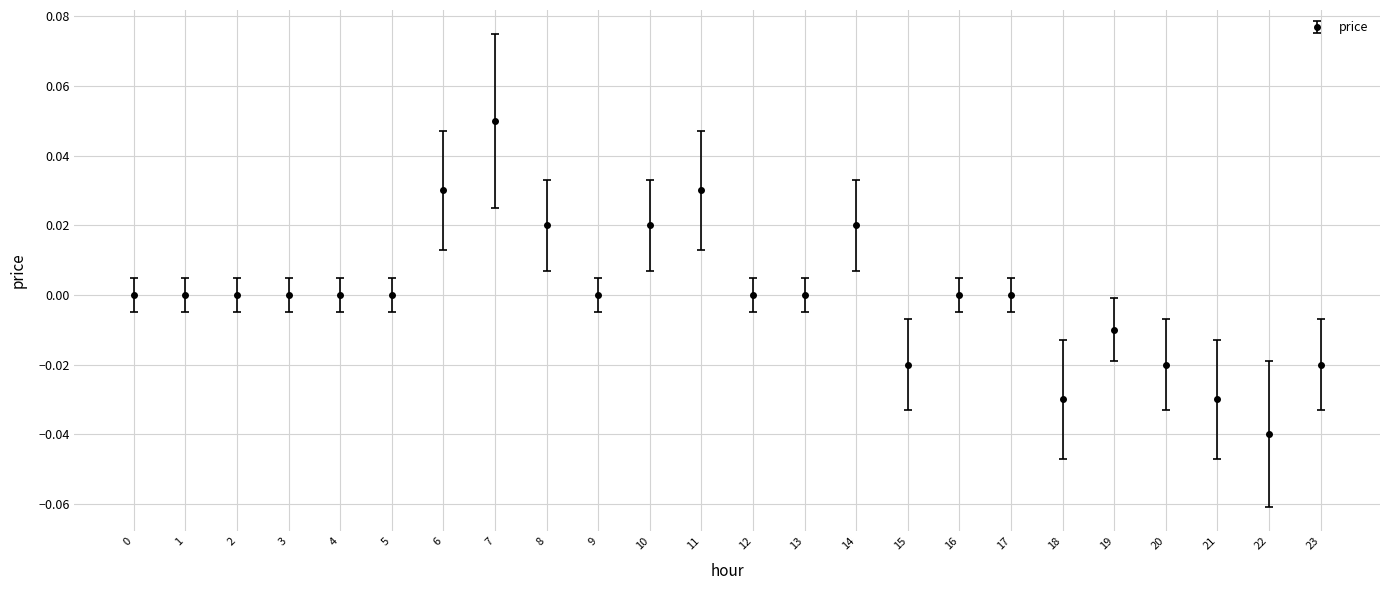

How many series are shown in this chart?

1